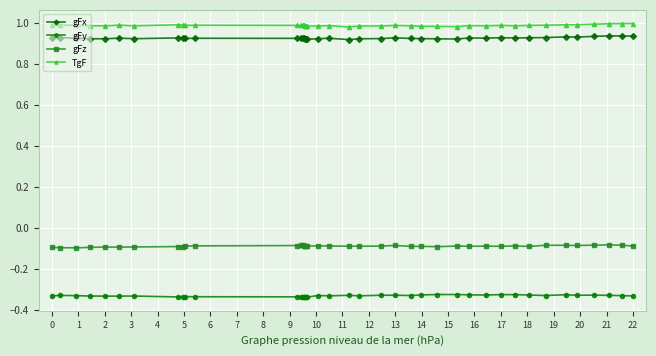

True or false: gFy has more than 0 points higher than both neighbors.

True